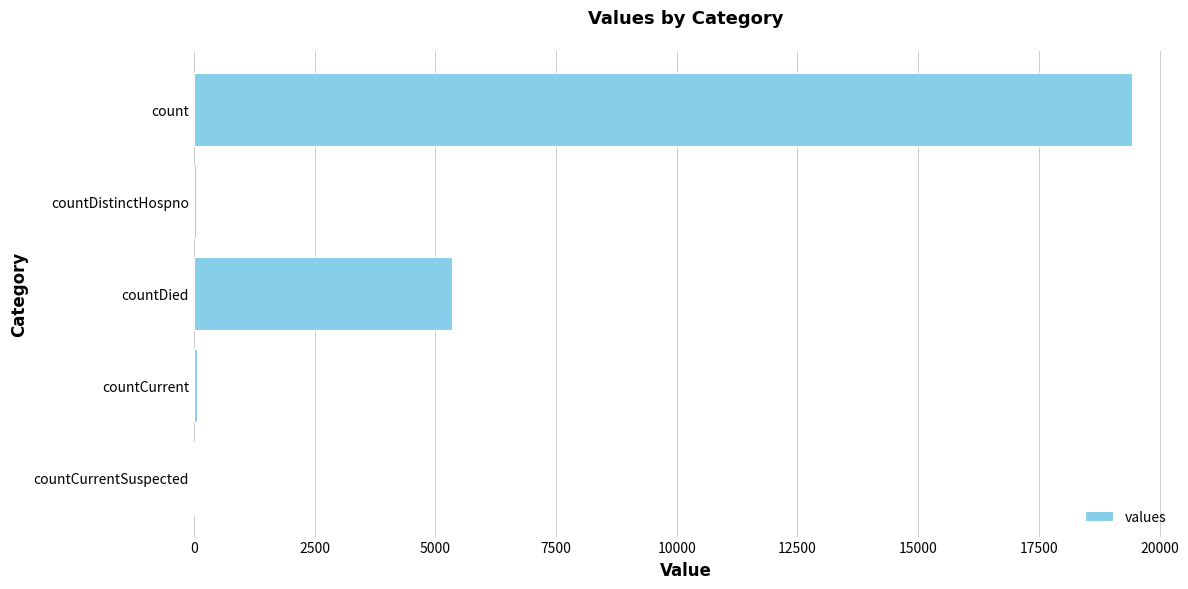

True or false: the data shows 19420 at count.

True